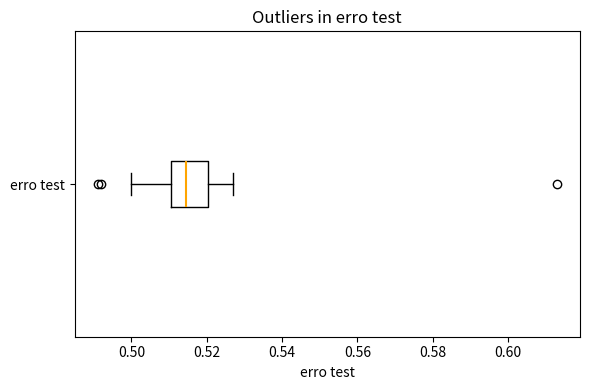

Transcribe this box plot: give where the median line is, the range the box spans, and where the two whiskers end, as read against the x-axis. The values are not printed on the chart, so give them approximately, as read against the axis.

median 0.514, box 0.510 to 0.520, whiskers 0.500 to 0.528